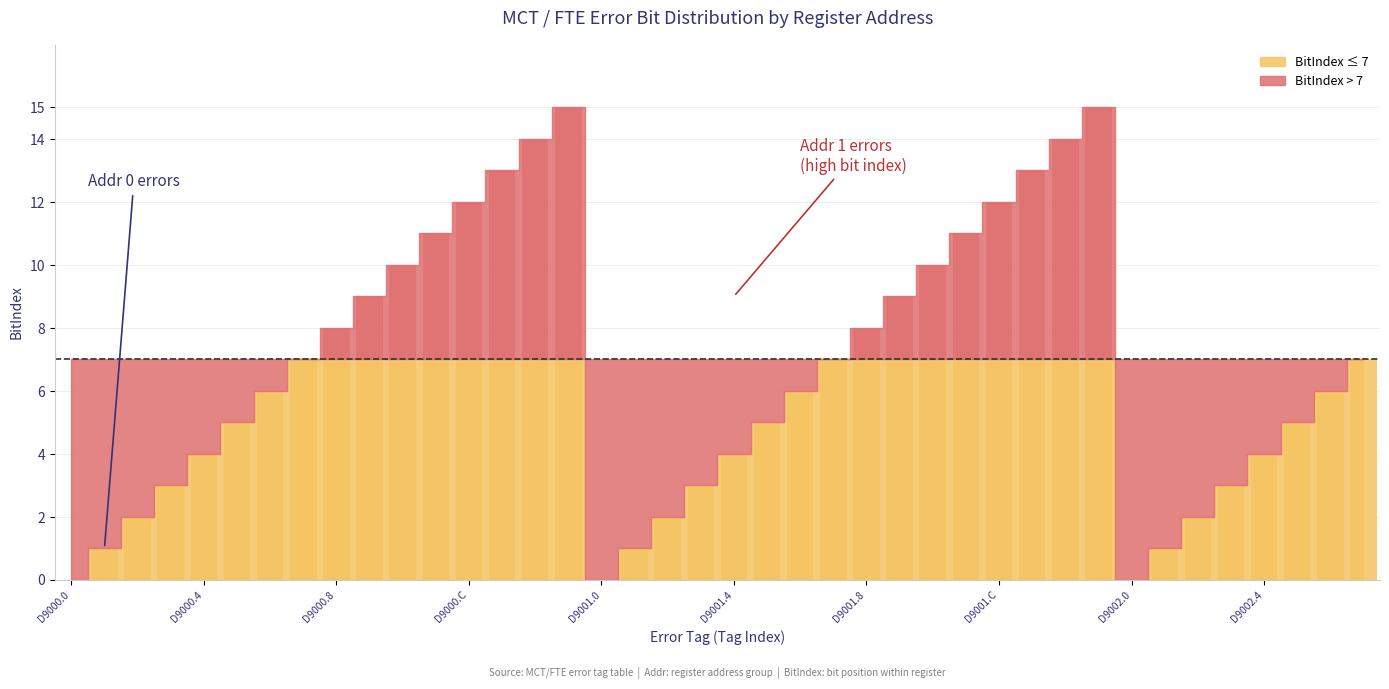

How many data points are less than 6?

18